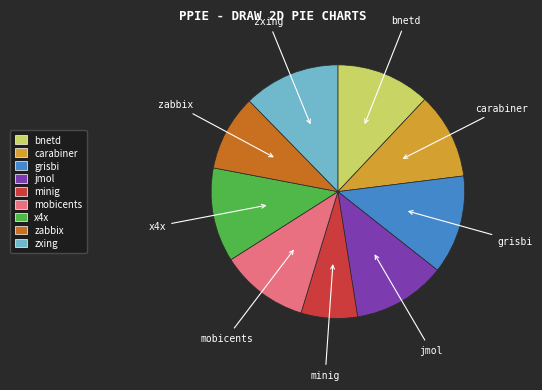

Does any single category account for the majority?

No